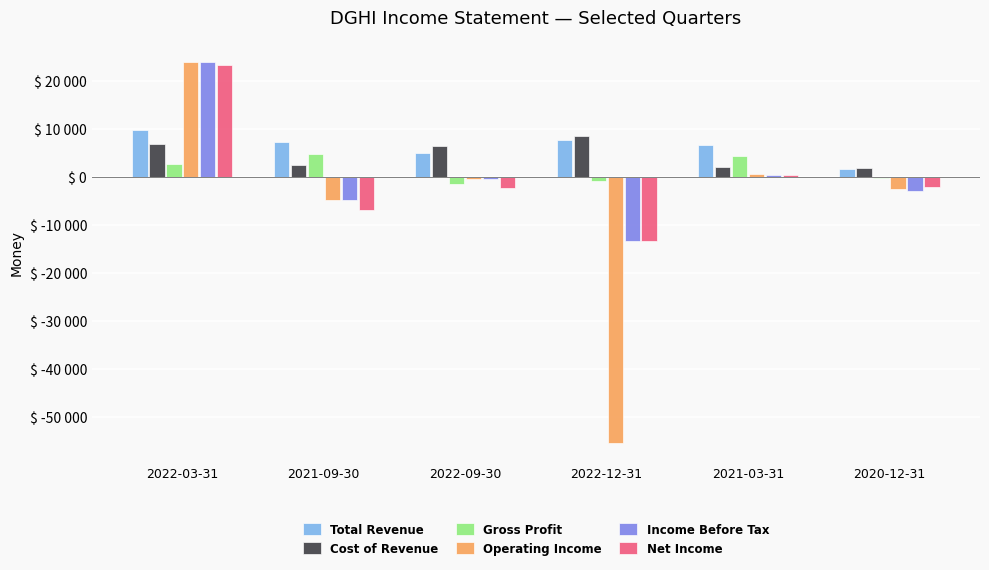

At which label does Total Revenue first exceed 7400?

2022-03-31